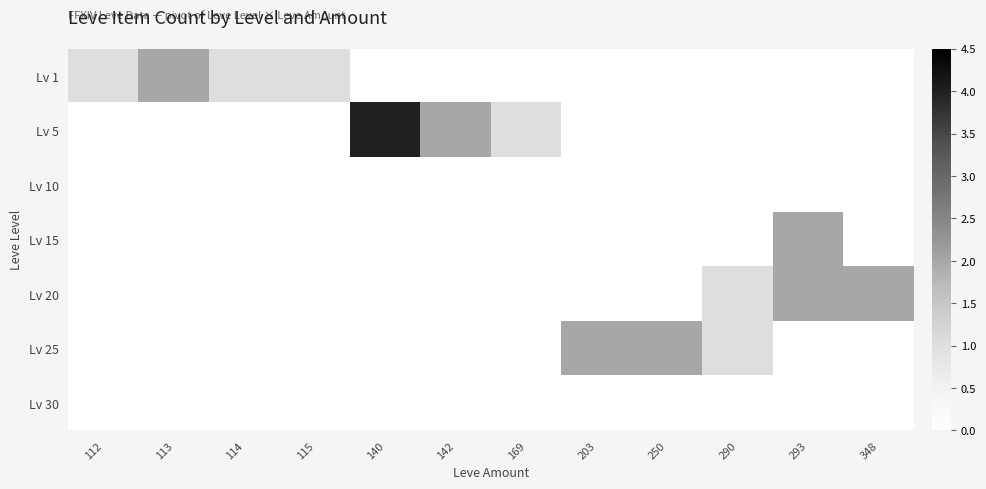

Which series has the largest total across all categories?

Lv 5